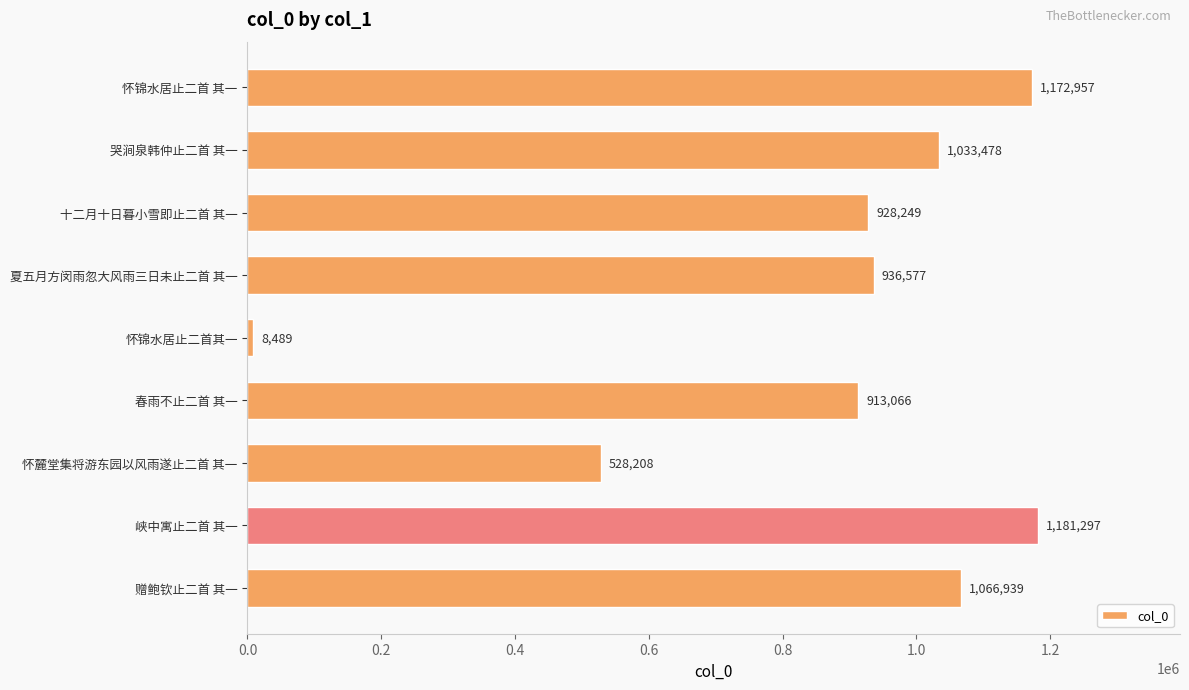

List the labels in order of value, largest first.

峡中寓止二首 其一, 怀锦水居止二首 其一, 赠鲍钦止二首 其一, 哭涧泉韩仲止二首 其一, 夏五月方闵雨忽大风雨三日未止二首 其一, 十二月十日暮小雪即止二首 其一, 春雨不止二首 其一, 怀麓堂集将游东园以风雨遂止二首 其一, 怀锦水居止二首其一